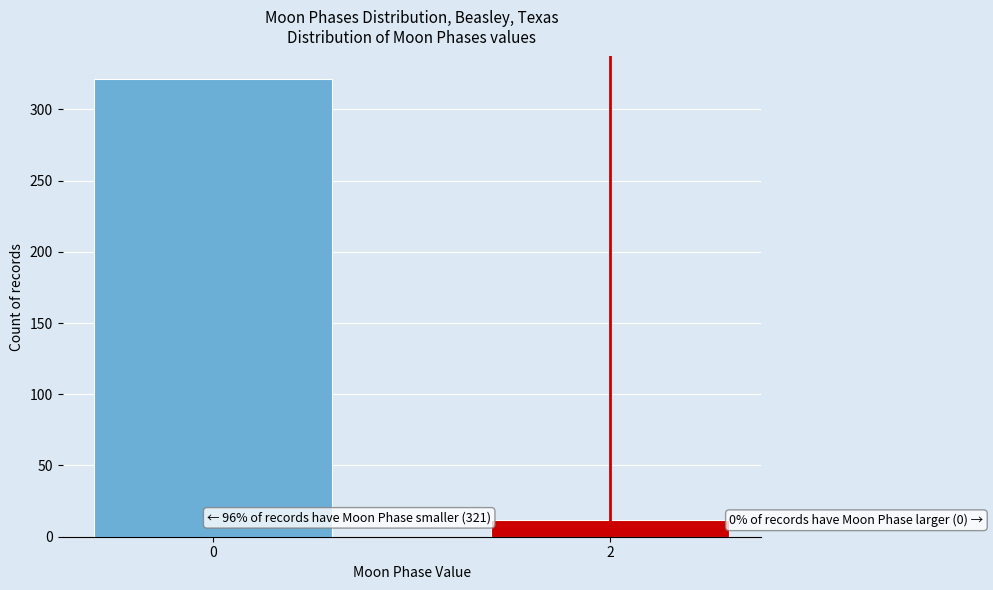

Reading right to left, transcribe all the data shown in this chart.

12	321